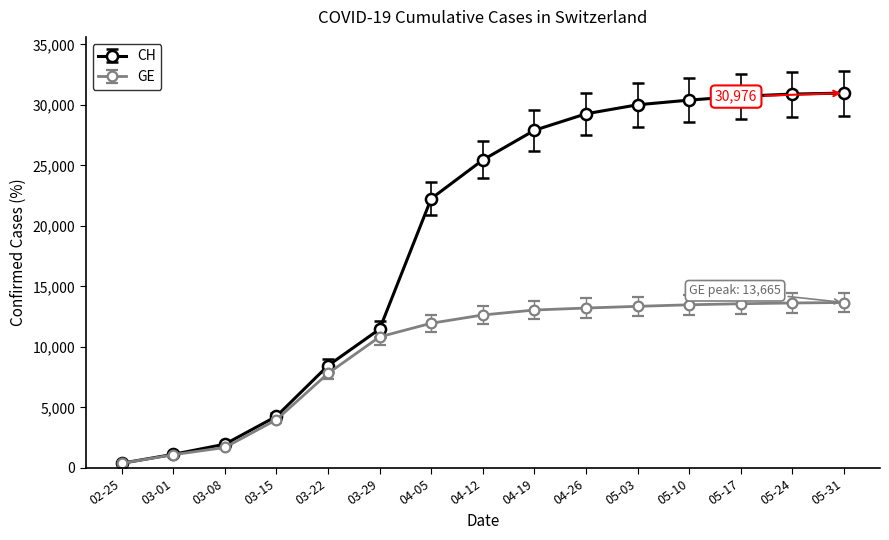

At how many categories does at least one series exceed 18063?

9